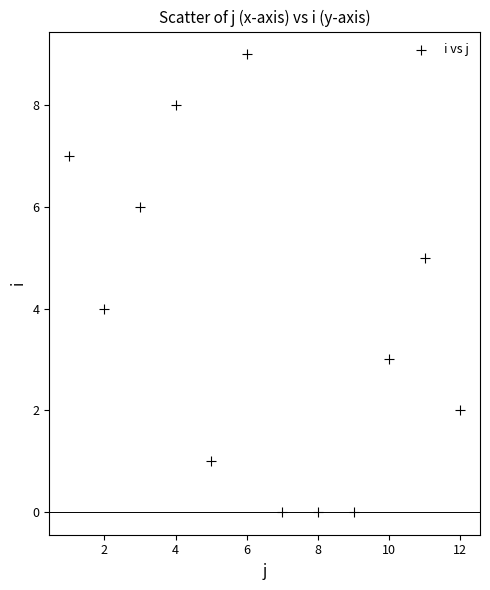

What is the range of Y values (max minus min)?

9